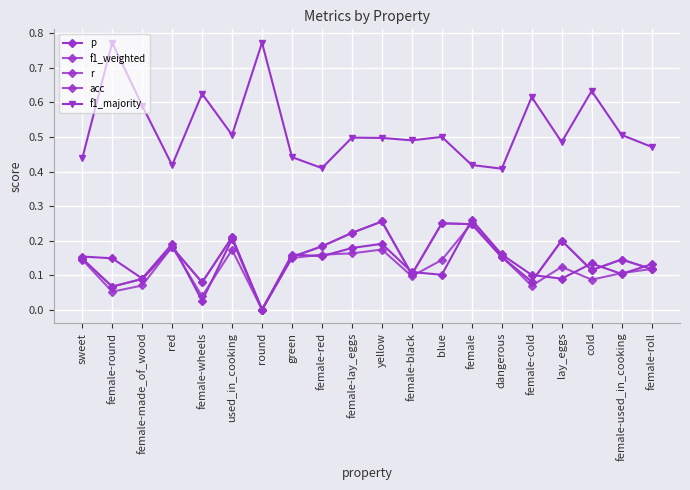

True or false: acc and p cross at least once.

True